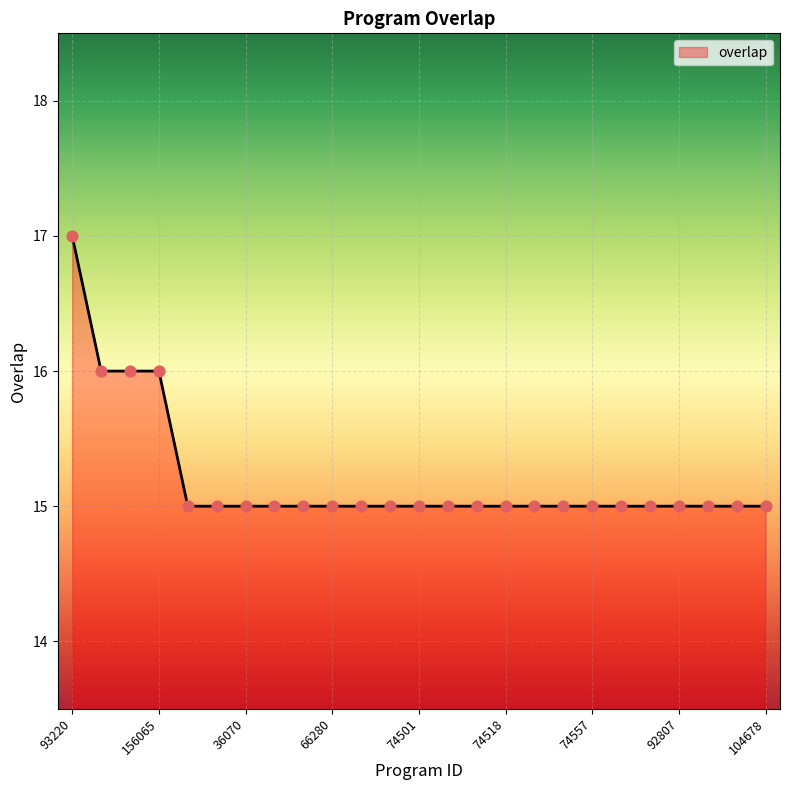

What is the greatest value displayed?

17